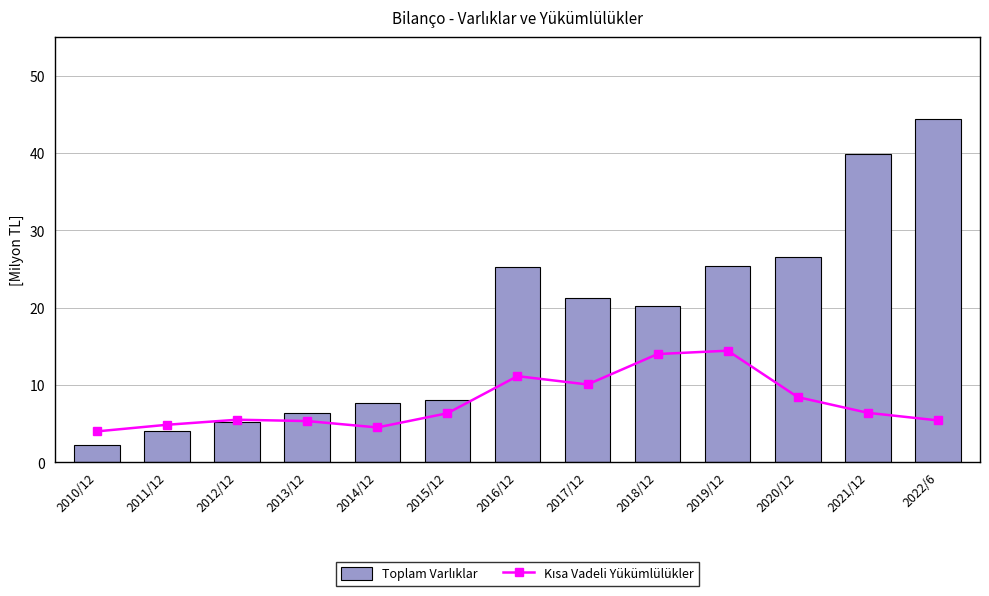

Where is Kısa Vadeli Yükümlülükler nearest to the value 9?

2020/12